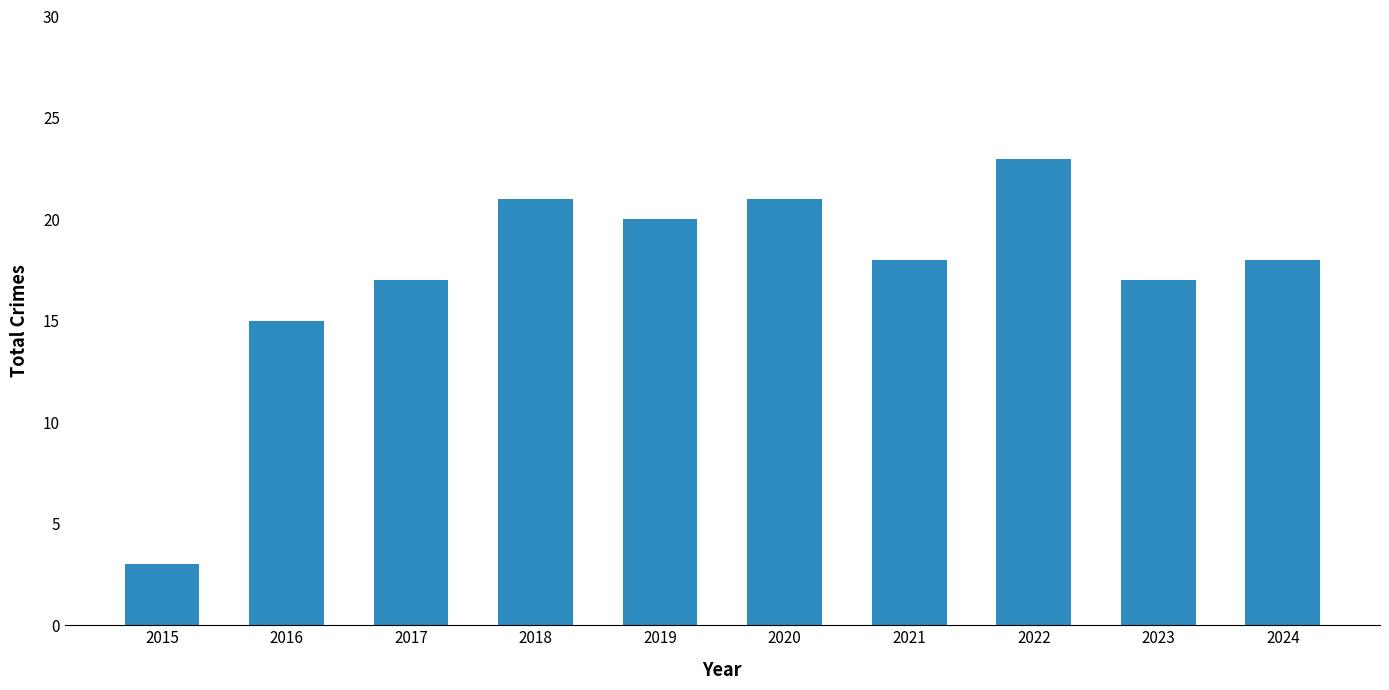

How many categories are shown in the chart?

10